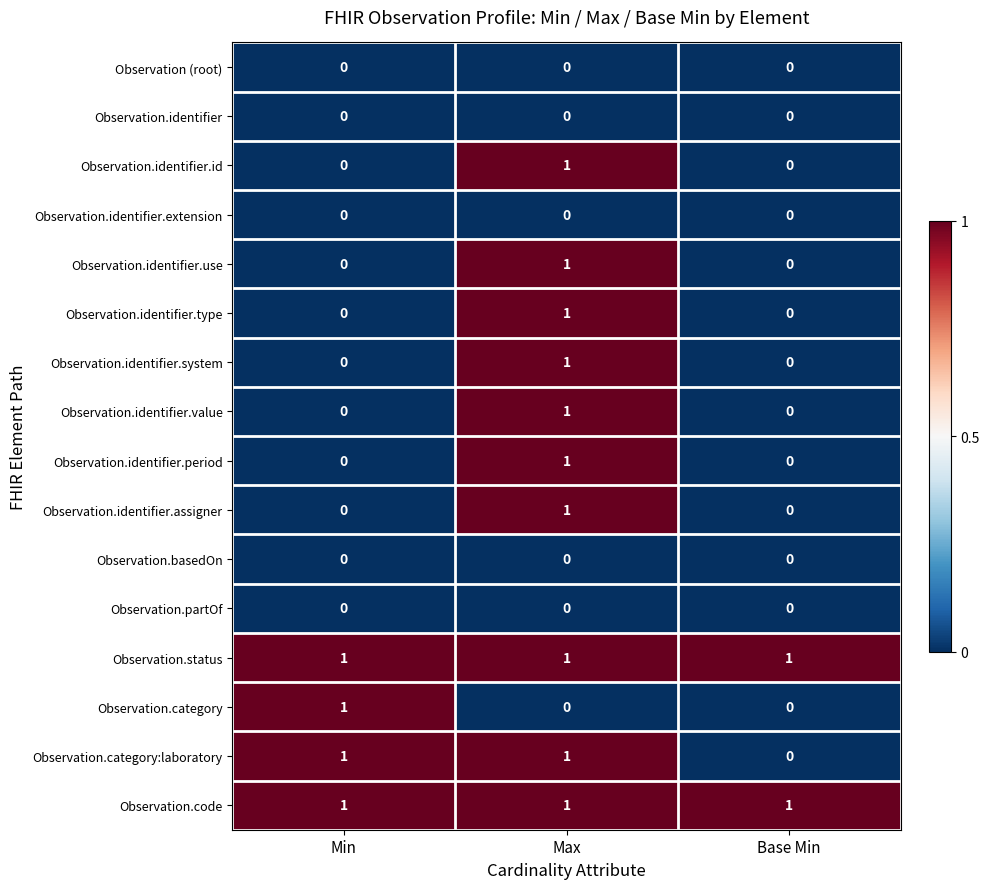

At how many categories does at least one series exceed 0?

3